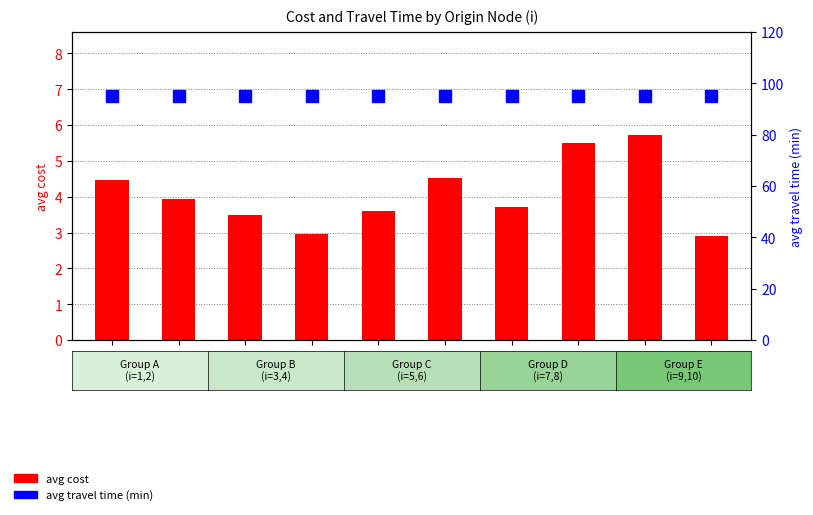

What is the difference between the avg cost values at 4 and 2?

1.0